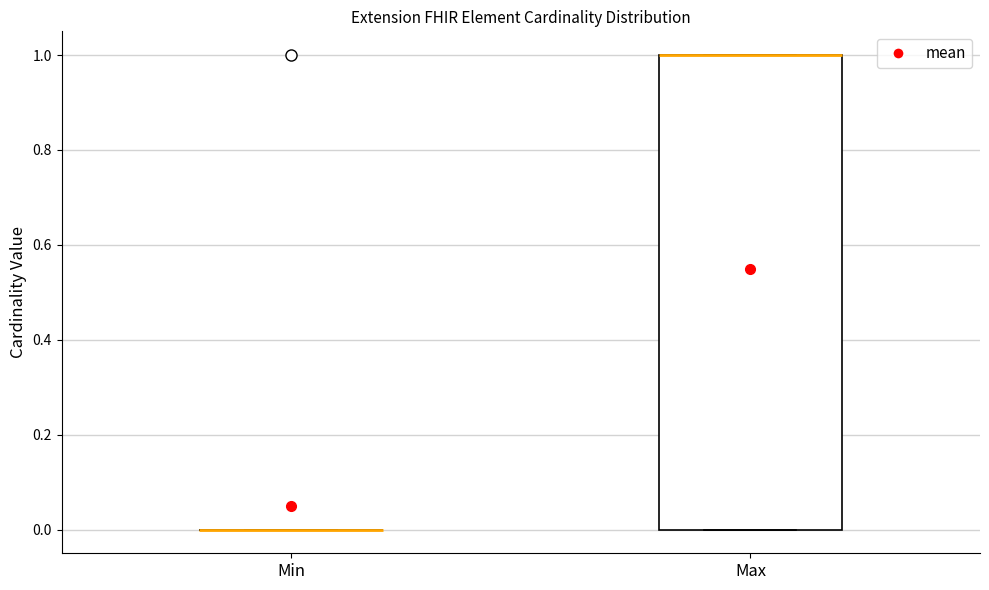

Reading left to right, read every box against the y-axis: the position of its median line, the range the box covers, and the ends of its whiskers. The values are not printed on the chart, so give them approximately, as read against the axis.

Min: box collapsed to a line at 0, whiskers 0 to 0
Max: median 1 (drawn on the box's upper edge), box 0 to 1, whiskers 0 to 1